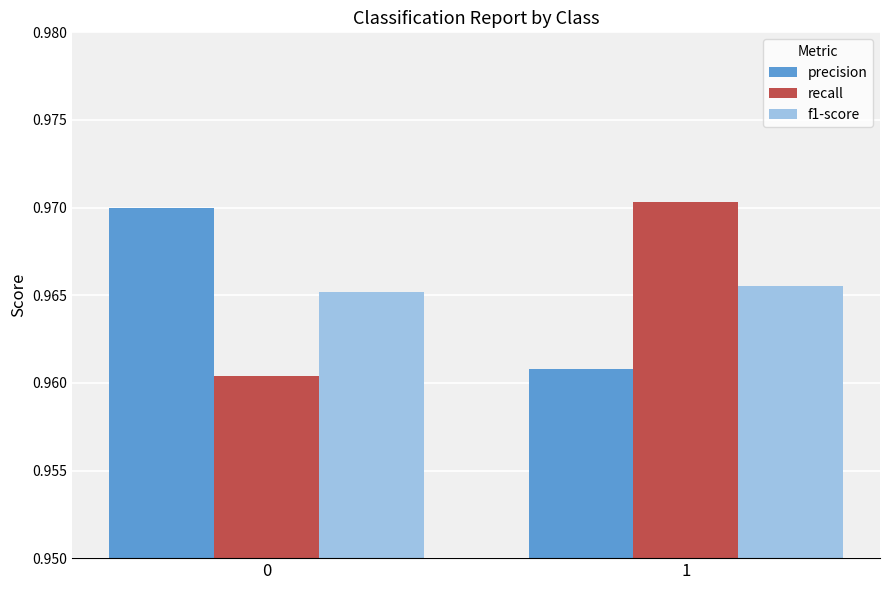

The f1-score series shows 0.5 at 1. True or false?

False